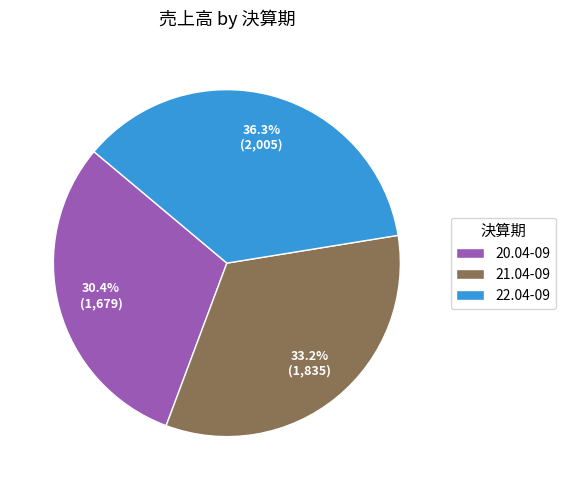

Is there a majority slice in this chart?

No